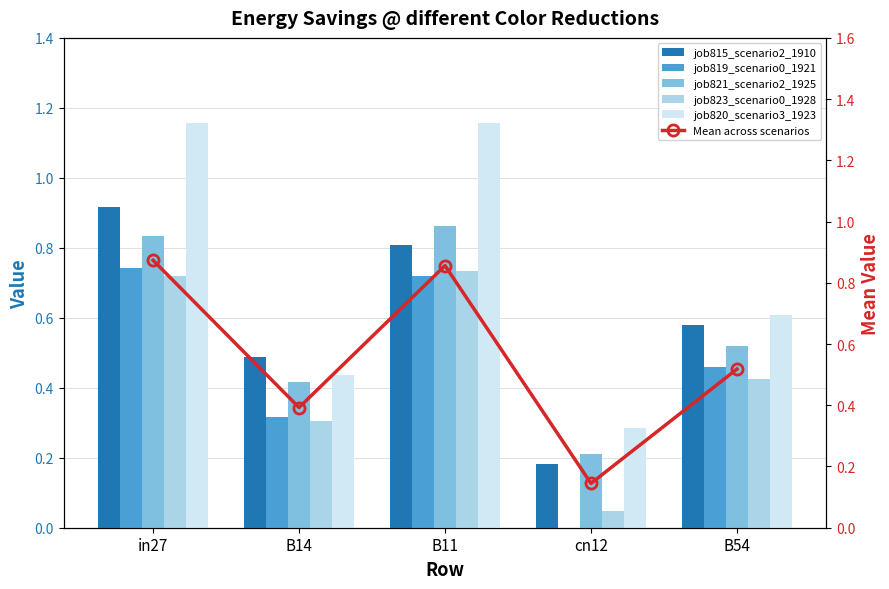

Which series has the widest spread of values?

job820_scenario3_1923